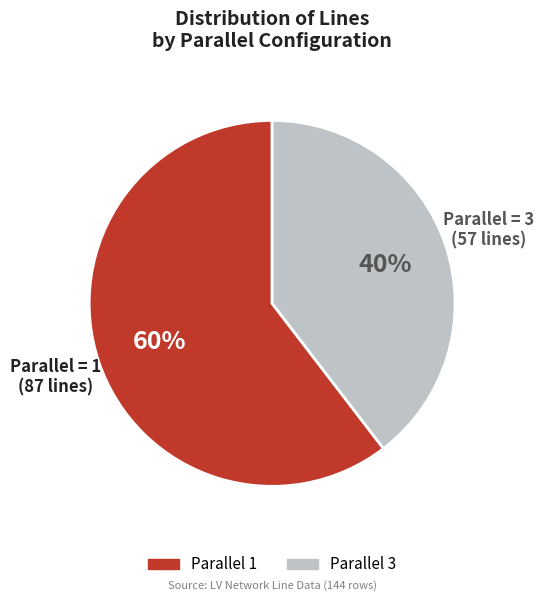

To the nearest percent, what is the average slice percentage?

50%